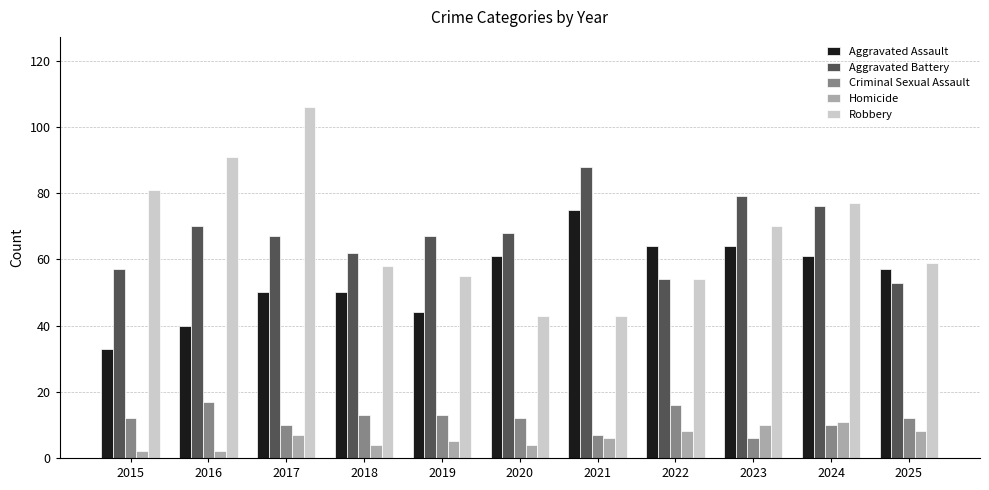

How many bars are there in each group?

5